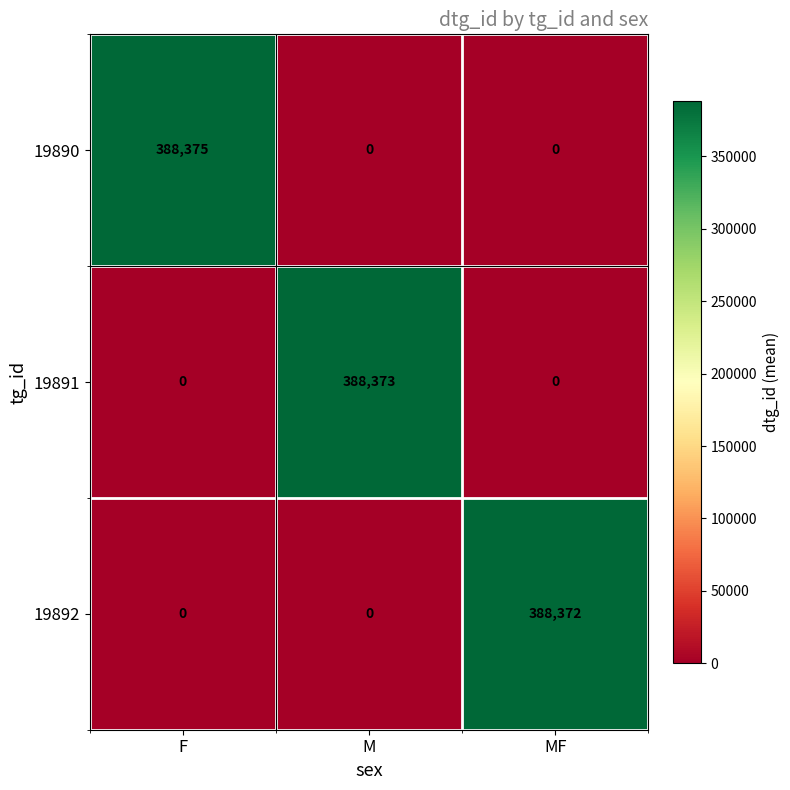

Which series has the largest range (max minus min)?

19890